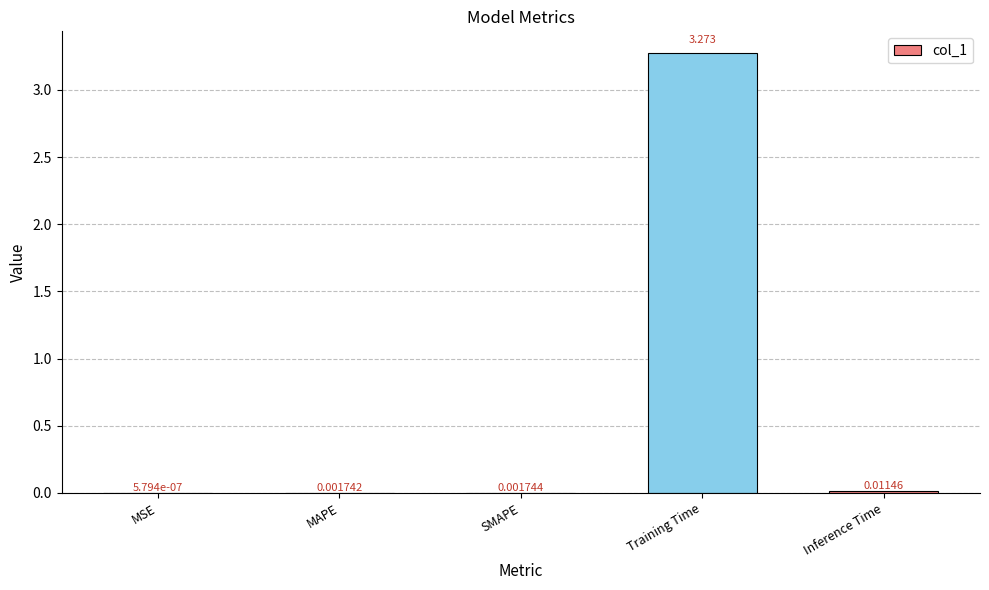

Which has a higher value, MSE or MAPE?

MAPE